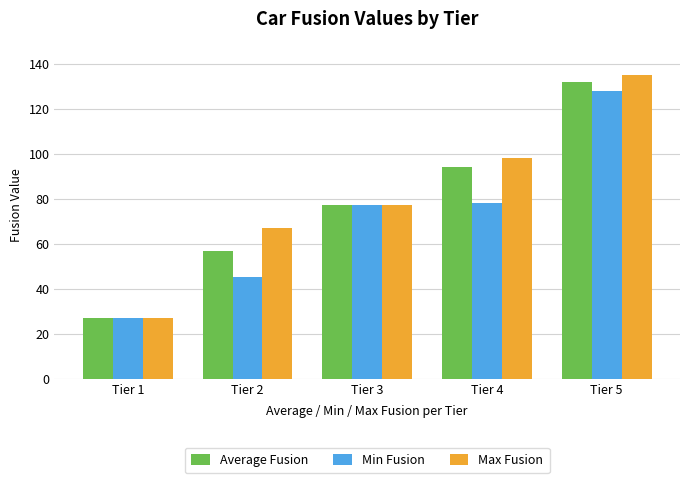

Which series has the largest range (max minus min)?

Max Fusion